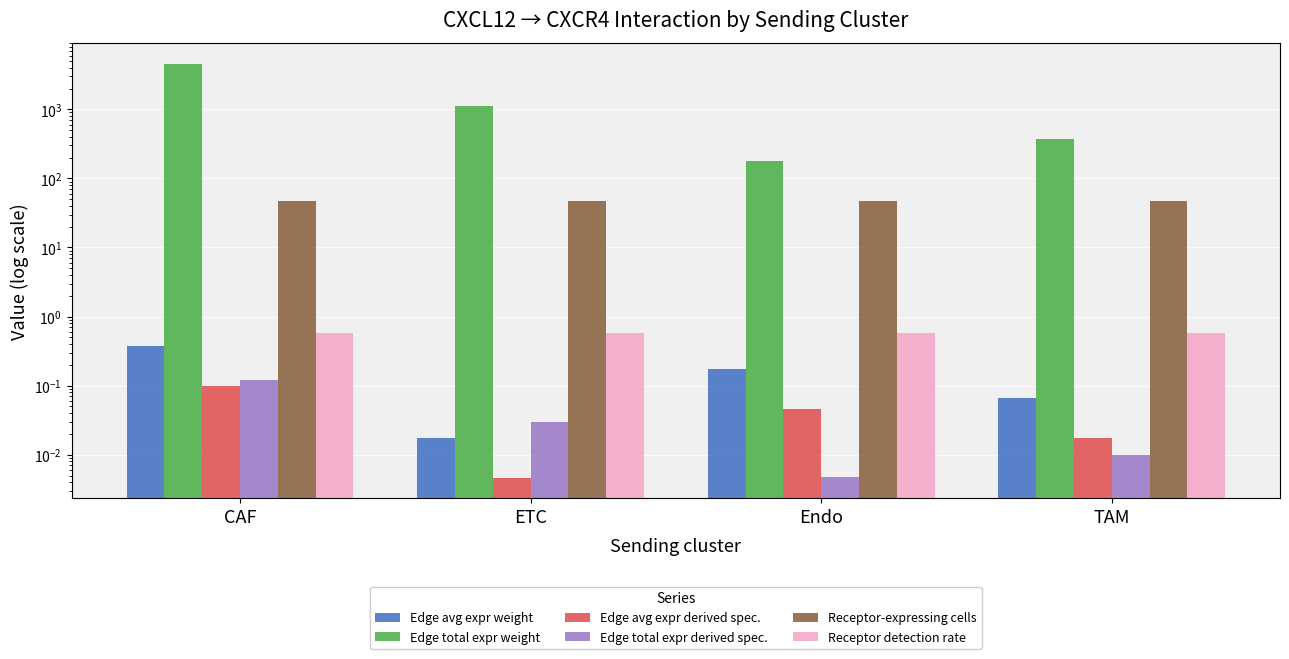

How many series are shown in this chart?

6